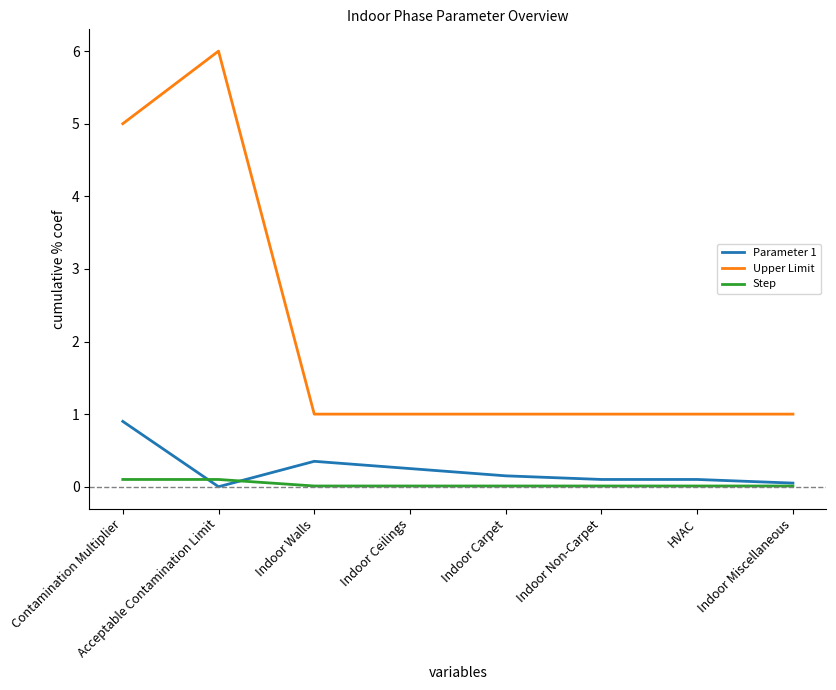

List the series in order of their peak value, highest first.

Upper Limit, Parameter 1, Step